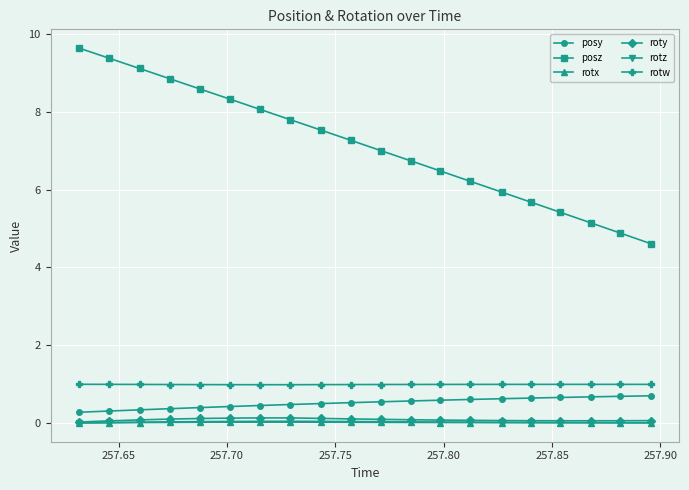

True or false: posz has more than 0 points higher than both neighbors.

False